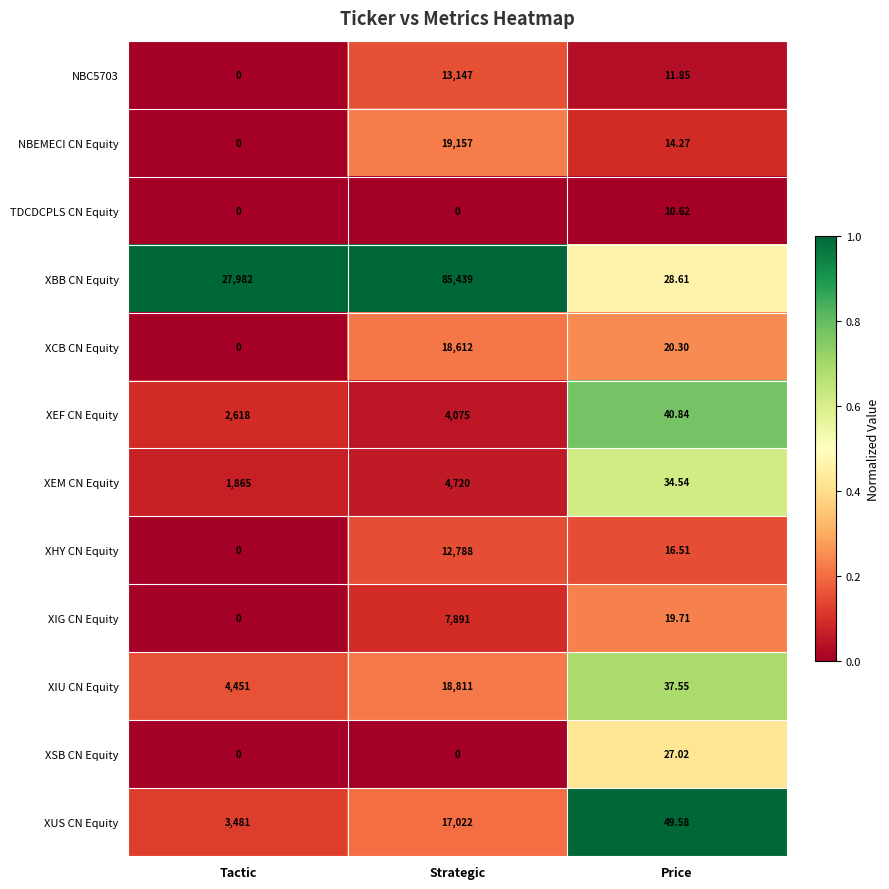

How many positive values does the XCB CN Equity series have?

2